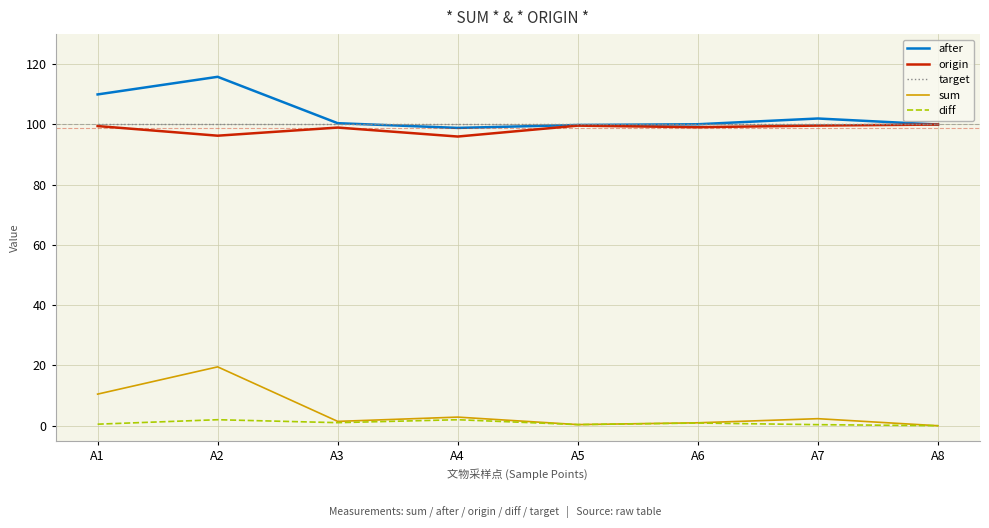

What is the sum of all after values?

827.0